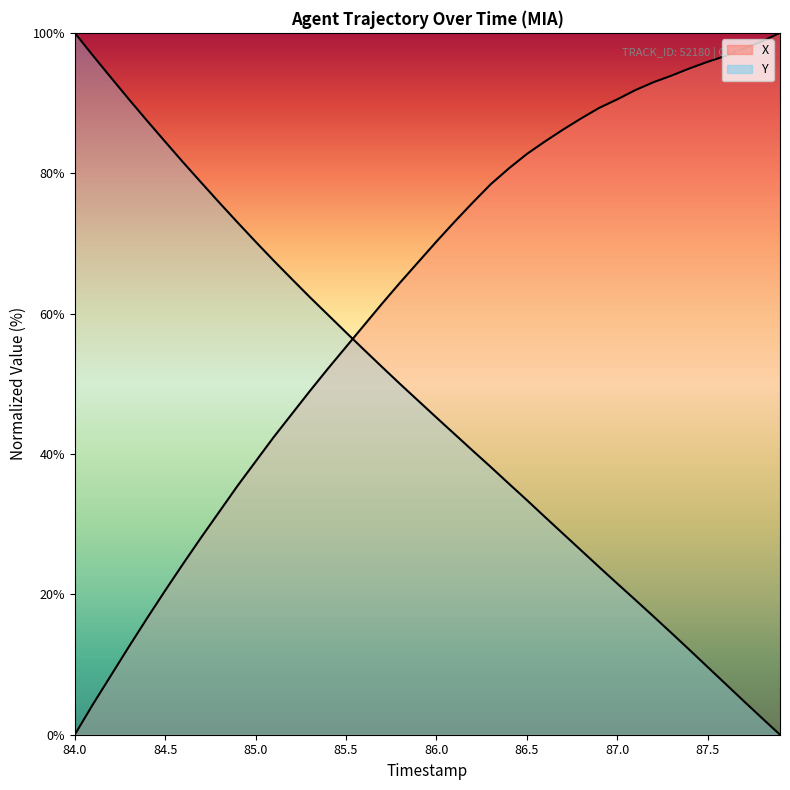

Count the number of categories in the chart.

40